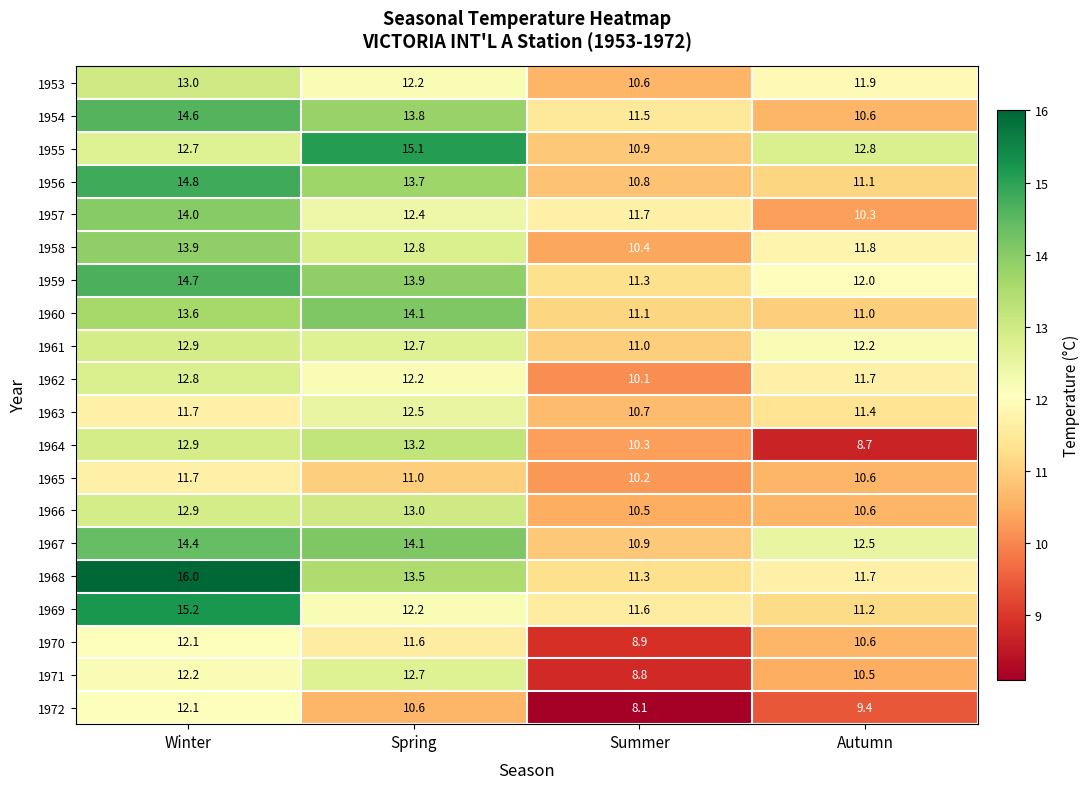

At how many categories does at least one series exceed 9?

4